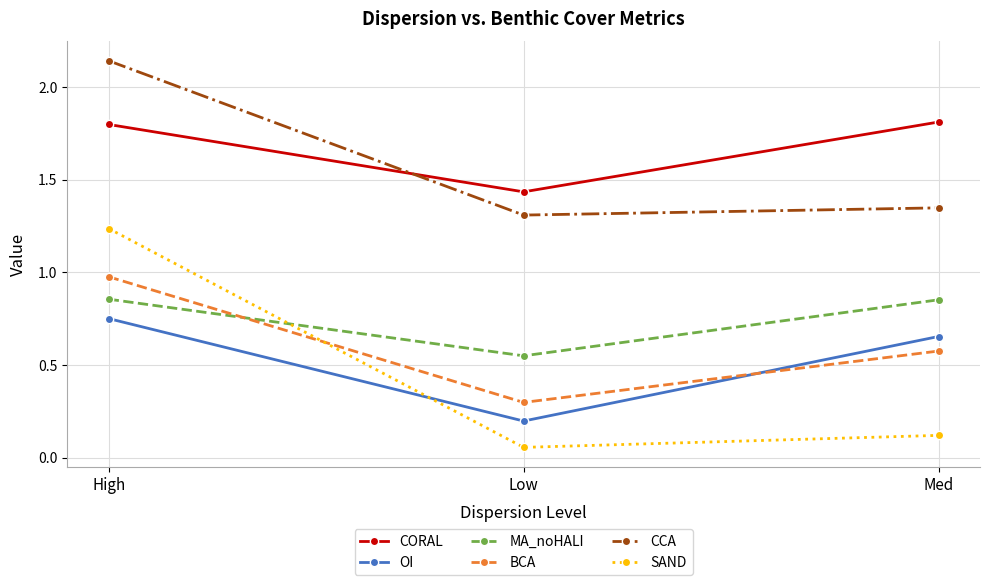

Count the number of data series in this chart.

6